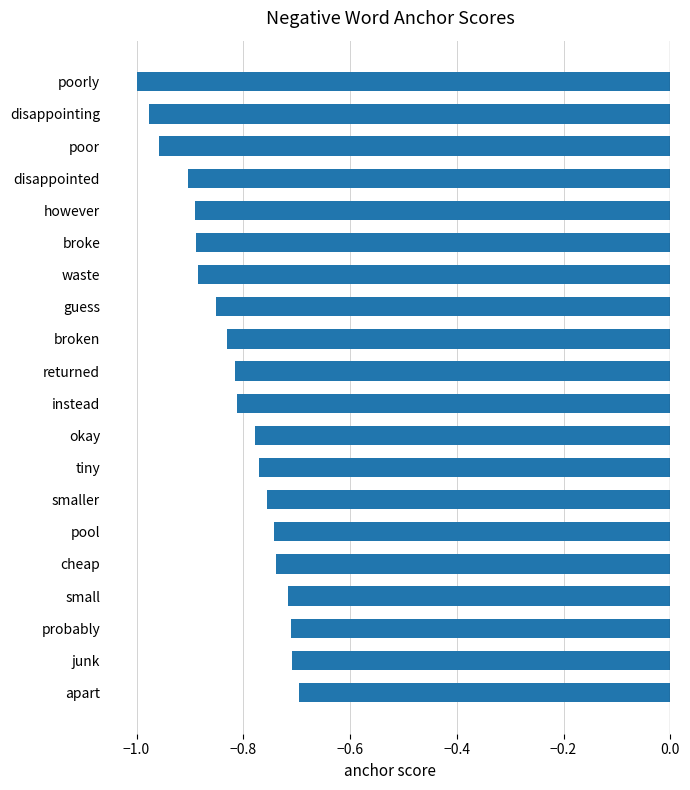

What is the sum of the values at disappointing and smaller?

-1.7